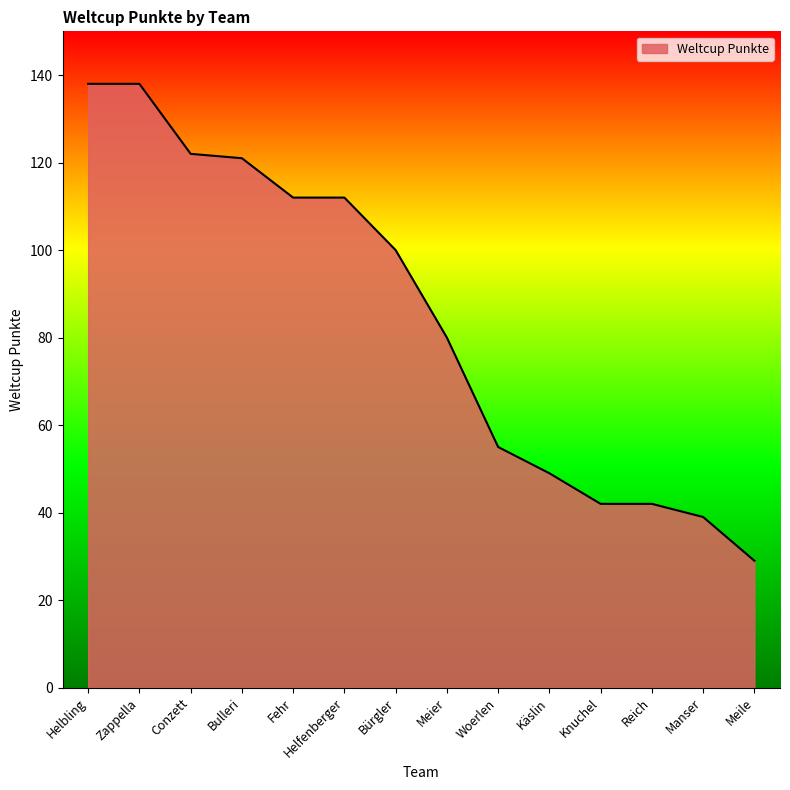

How many lines are shown in the chart?

1